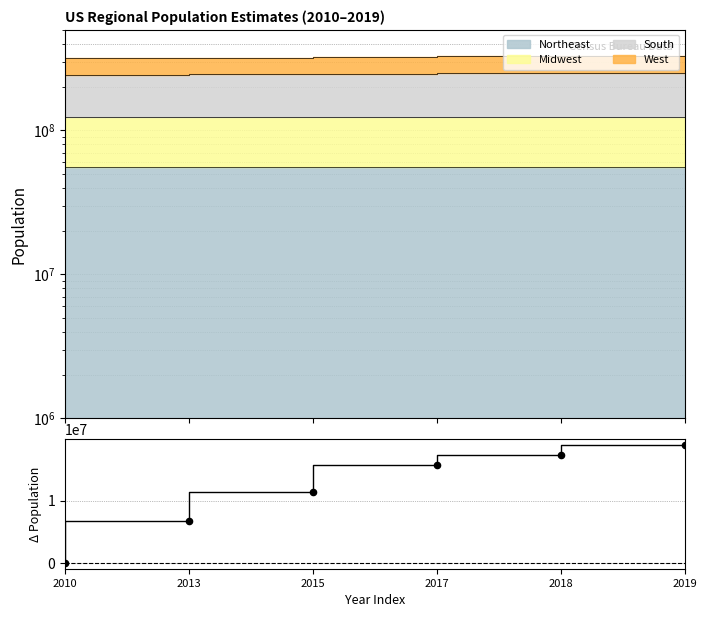

Between 2019 and 2013, which is larger?

2019